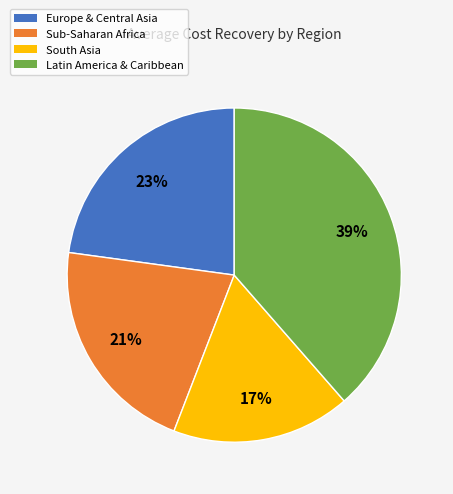

The South Asia slice represents 7% of the pie. True or false?

False